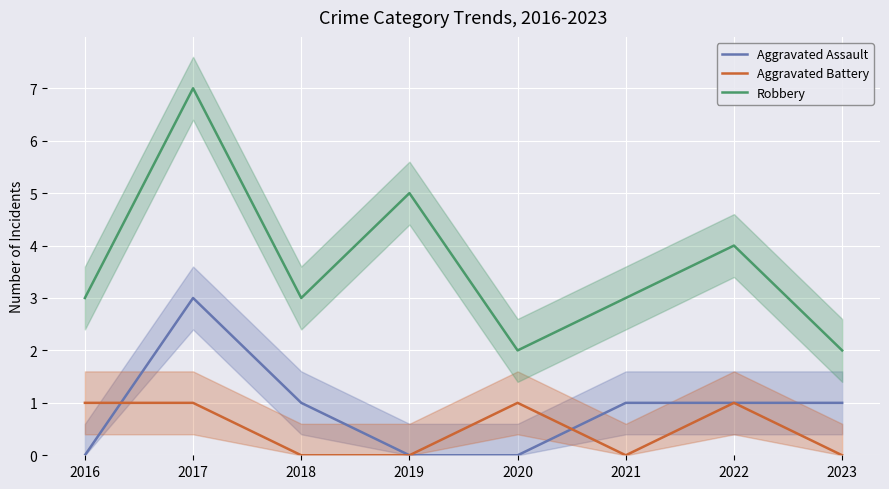

Which category has the highest value across all series?

2017